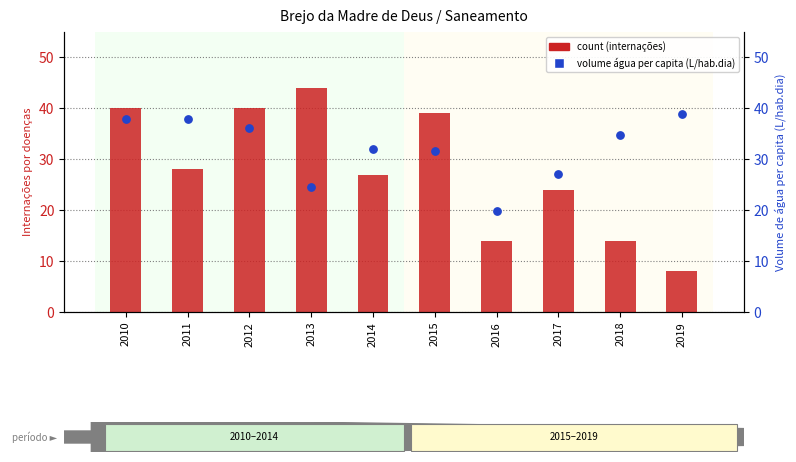

Which series contains the highest Y value?

count